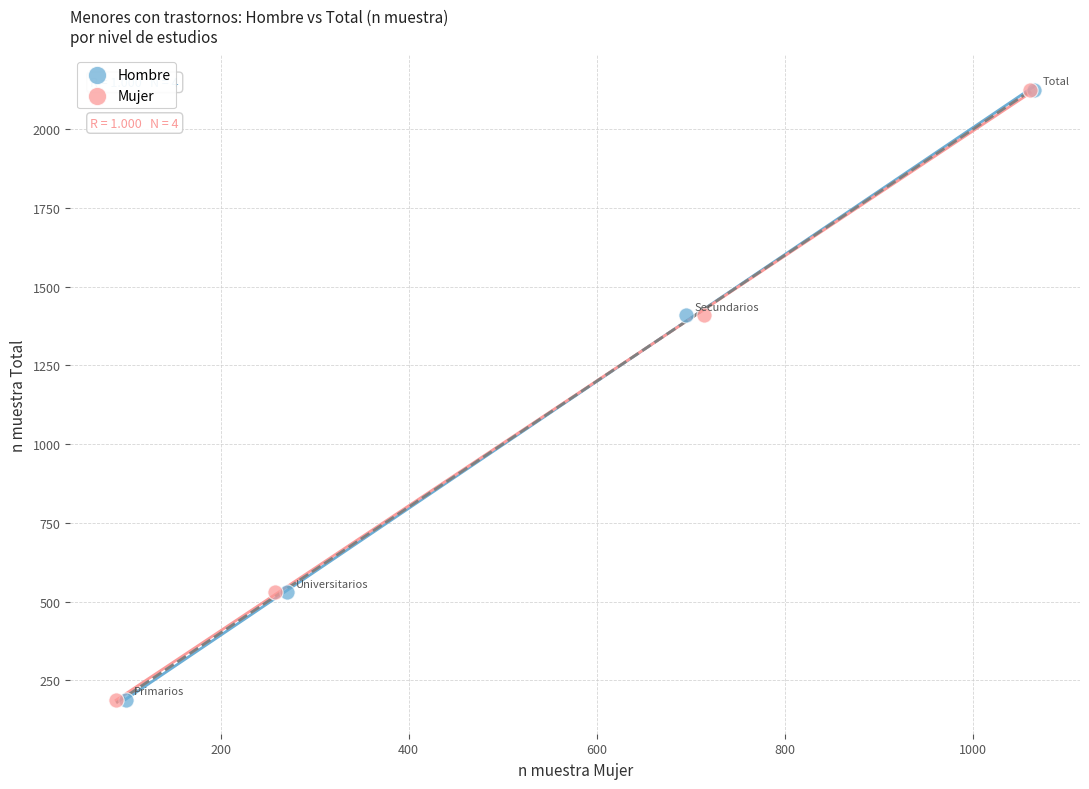

What are all the series names shown in the legend?

Hombre, Mujer